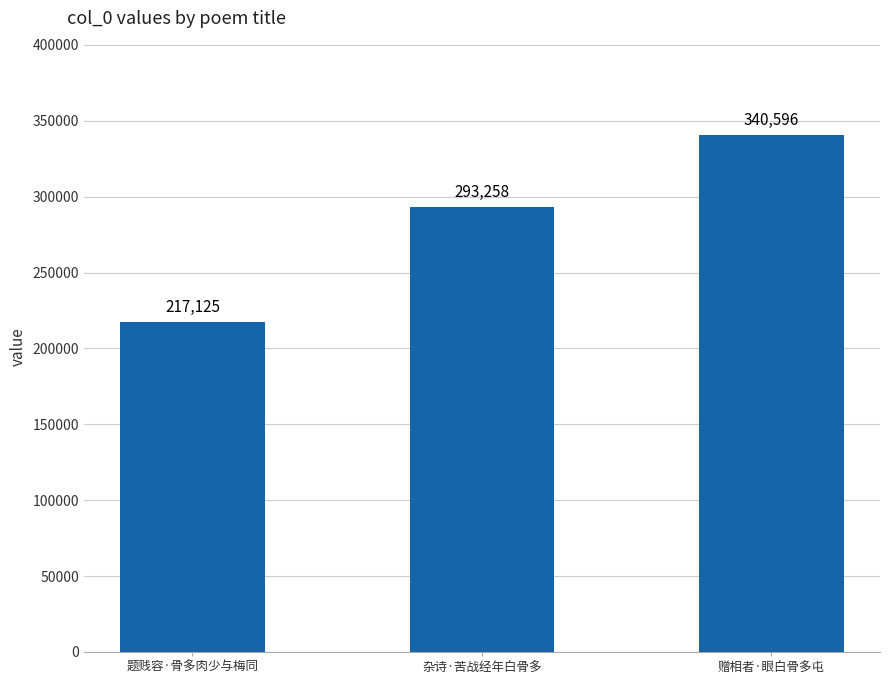

Which label corresponds to the largest value in the chart?

赠相者·眼白骨多屯